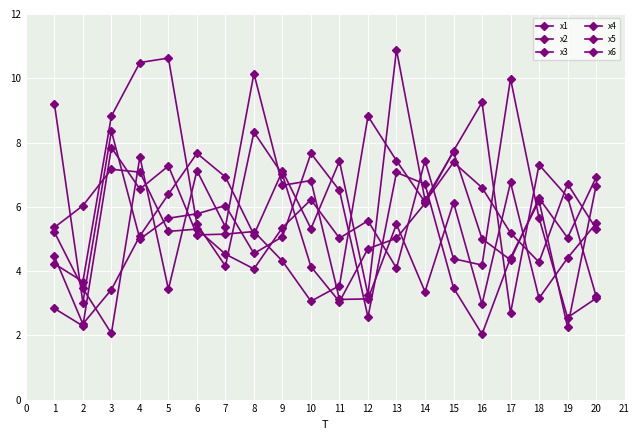

Does the chart display data point markers on the line(s)?

Yes